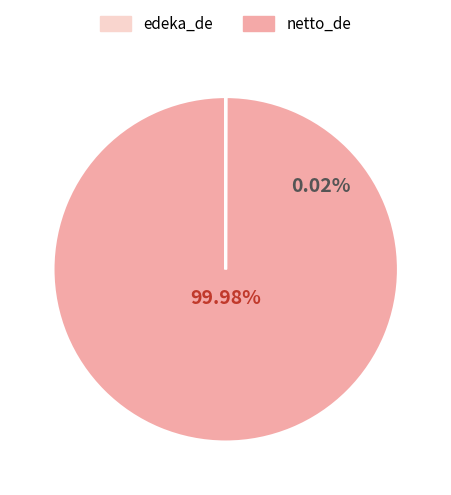

How many slices are in this pie chart?

2